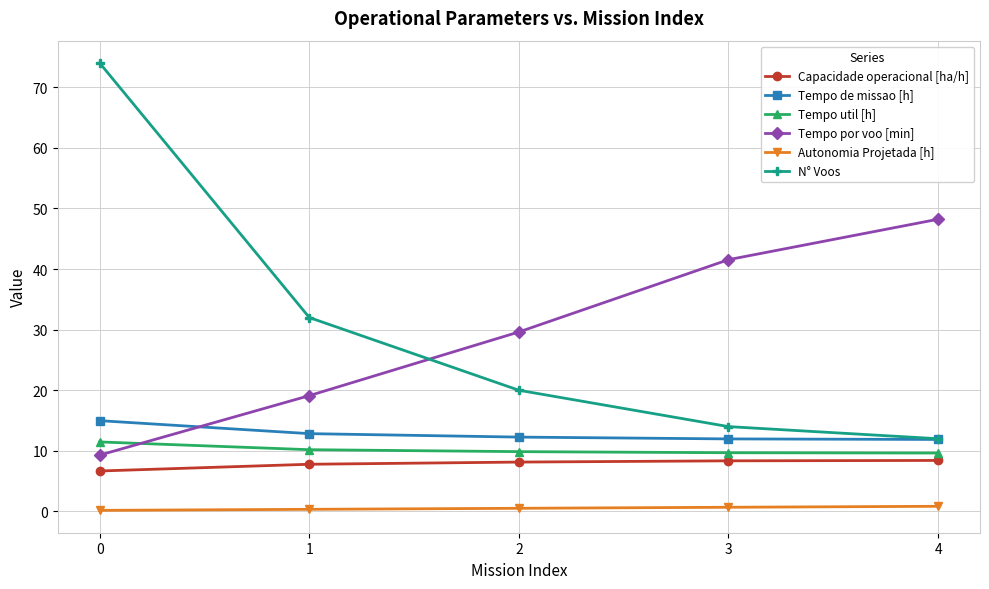

True or false: Tempo de missao [h] has more than 2 points higher than both neighbors.

False